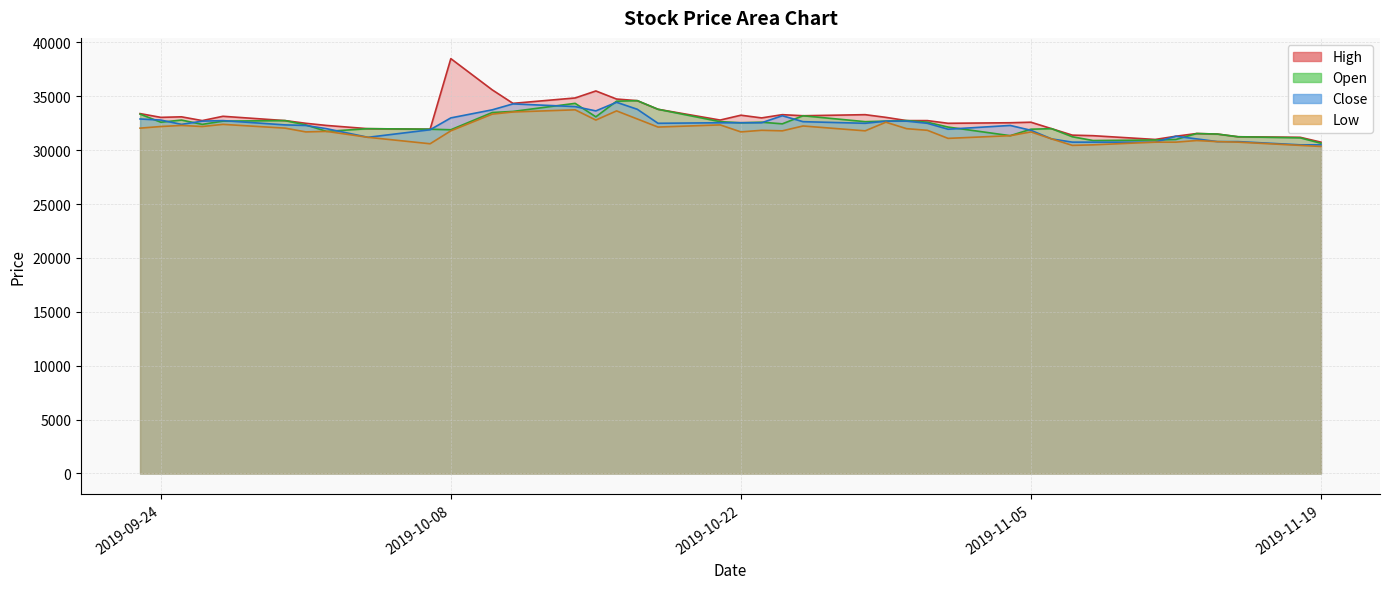

Rank the series by their maximum value, from lowest to highest.

Low, Close, Open, High